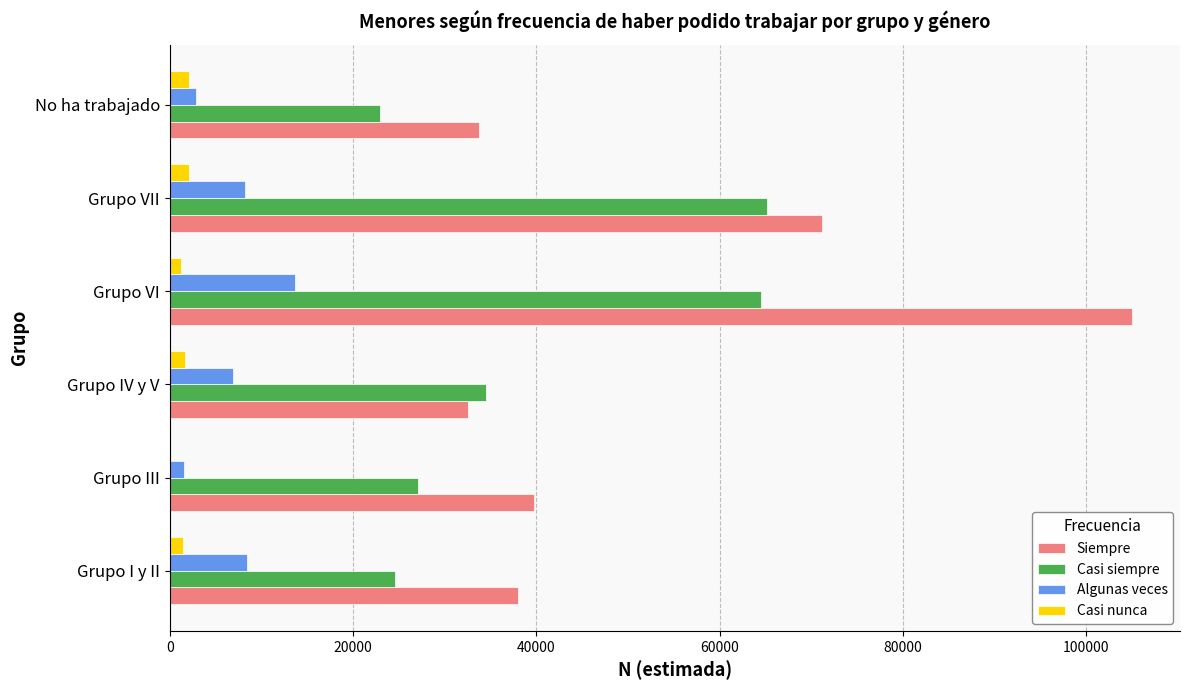

Which category has the highest value across all series?

Grupo VI